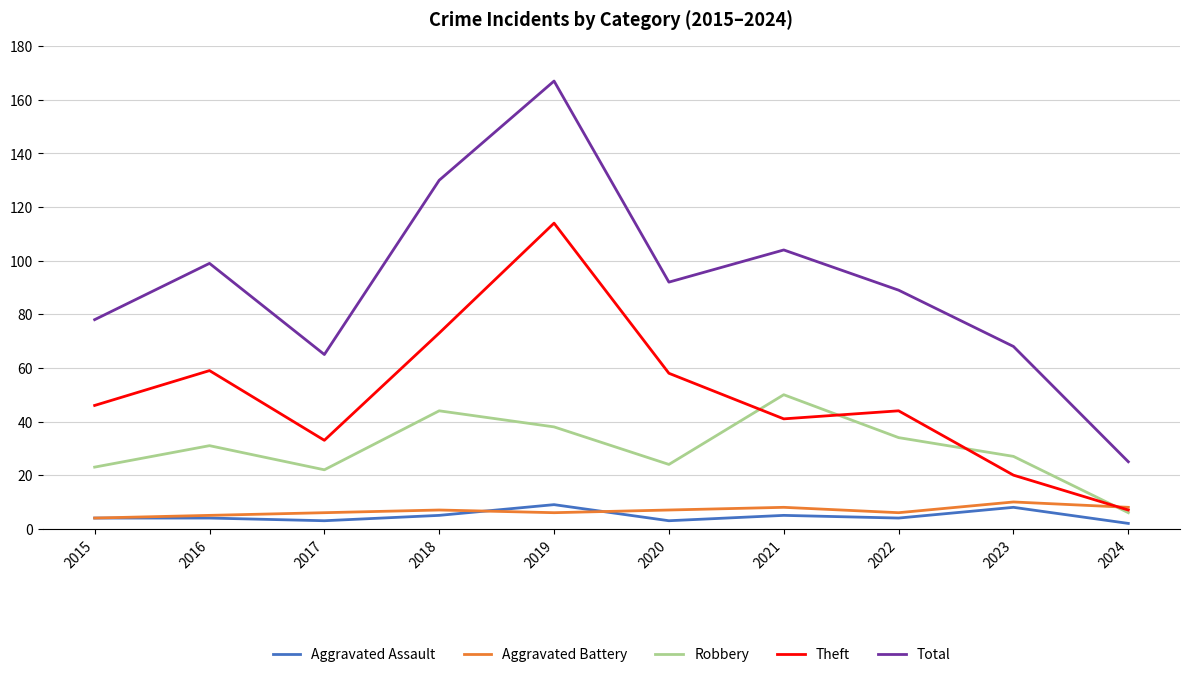

What is the approximate value of Theft at 2018?

73